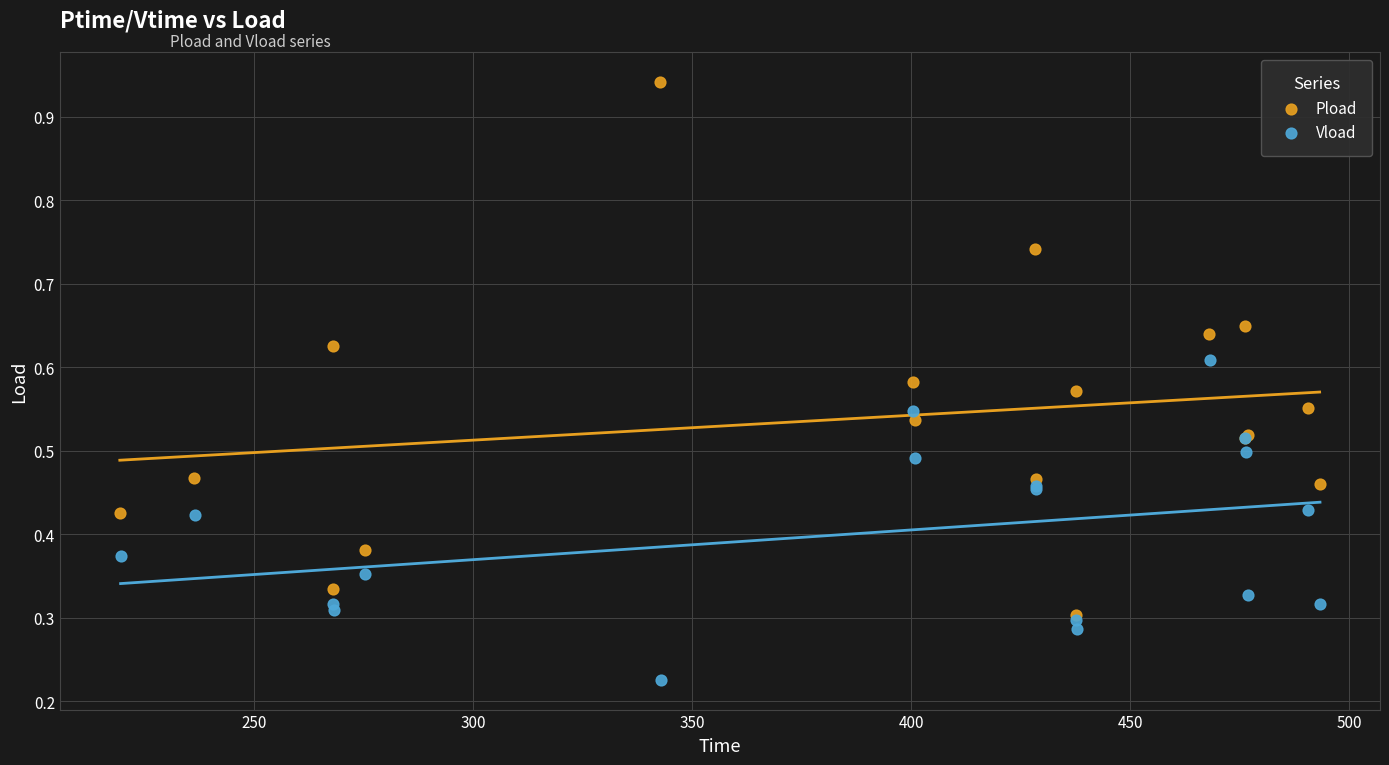

Which series reaches the minimum Y coordinate?

Vload